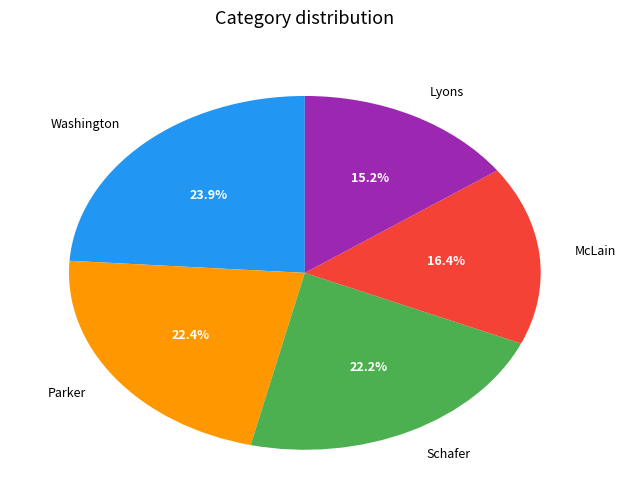

Which category has the smallest portion of the pie?

Lyons